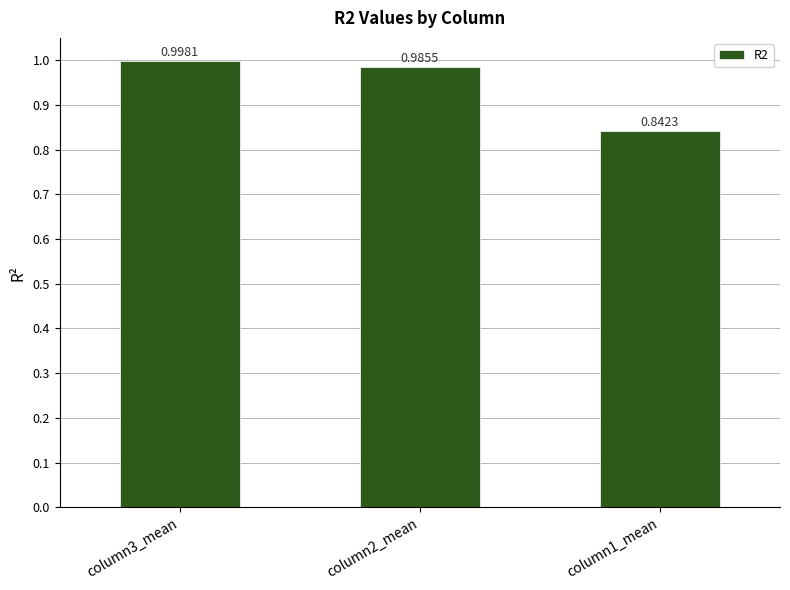

Rank the categories by value from highest to lowest.

column3_mean, column2_mean, column1_mean